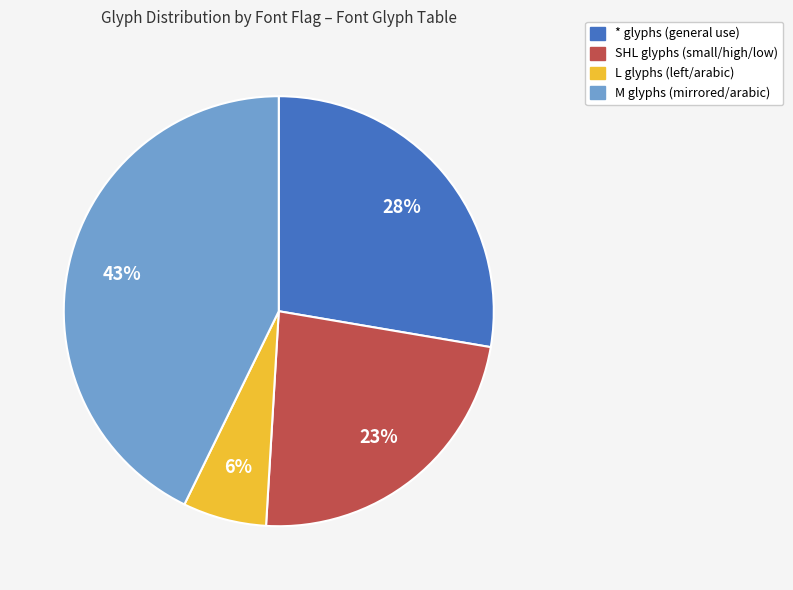

Between M and SHL, which is larger?

M